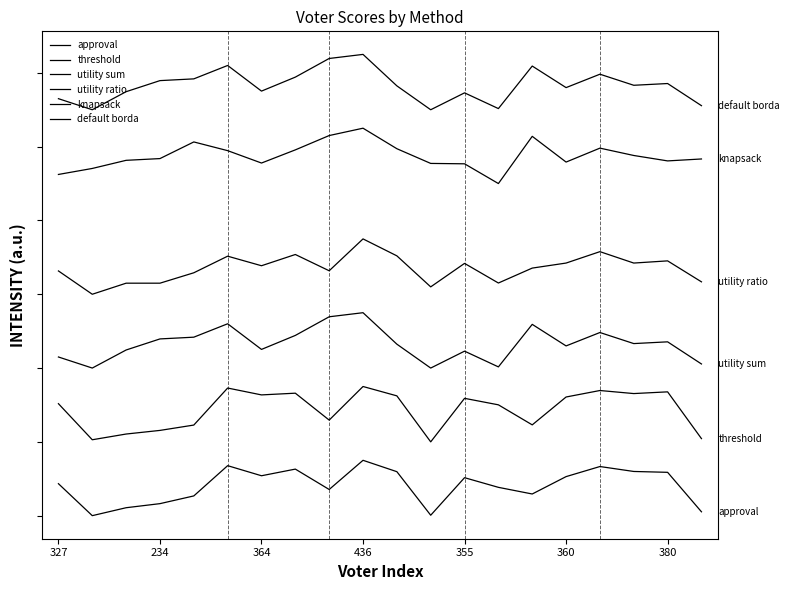

Is this an area chart (filled region under the line)?

No